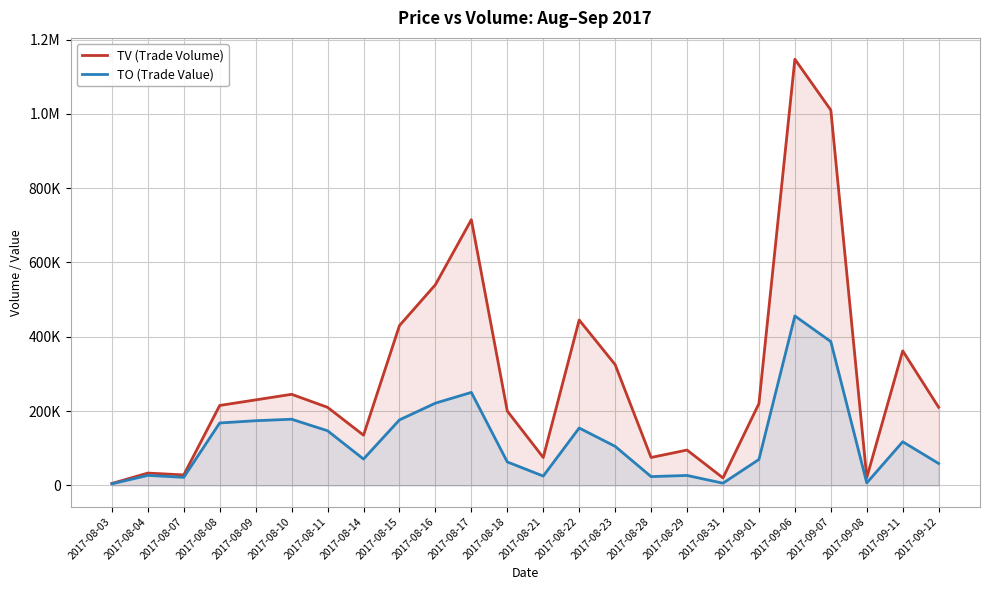

What is the value of the TV (Trade Volume) point at the 17th from the left?

95000